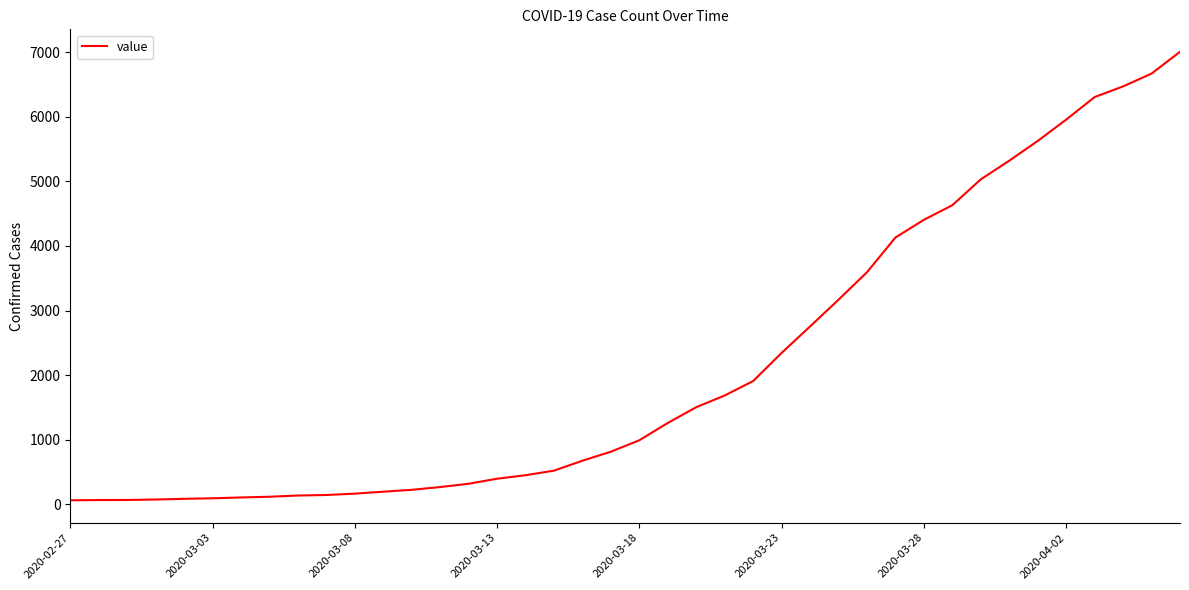

What is the maximum value shown in the chart?

7004